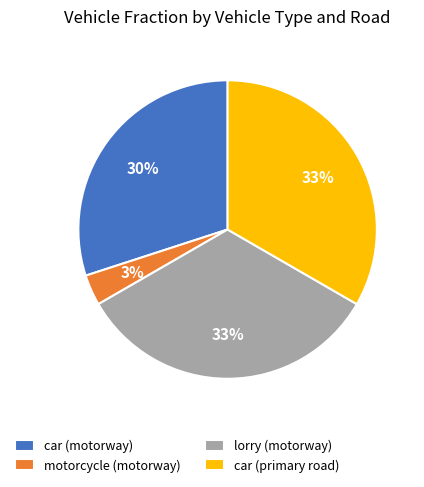

How many slices are in this pie chart?

4